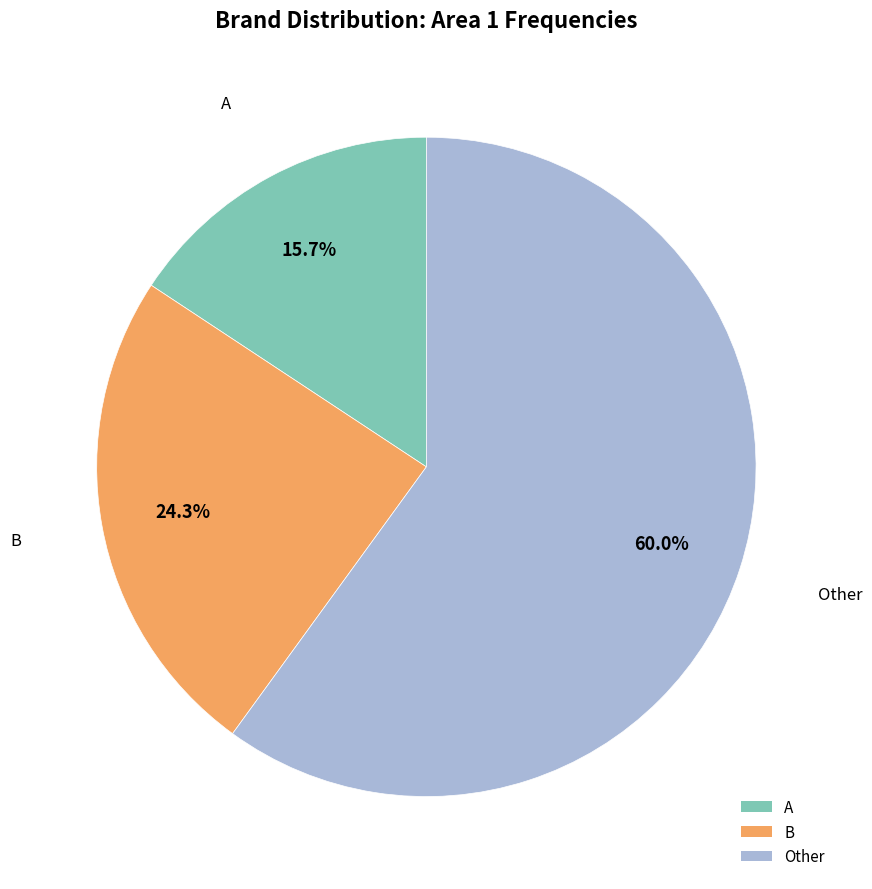

To the nearest percent, what is the average slice percentage?

33%